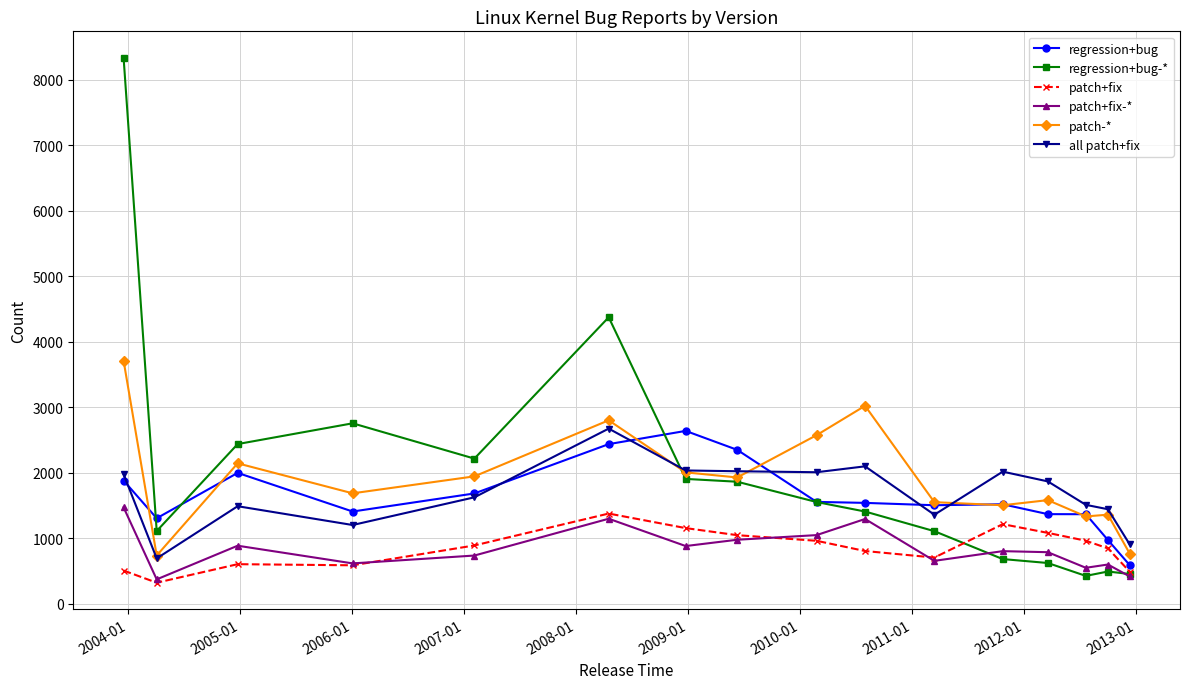

What is the value of the all patch+fix point at the 6th from the left?

2673